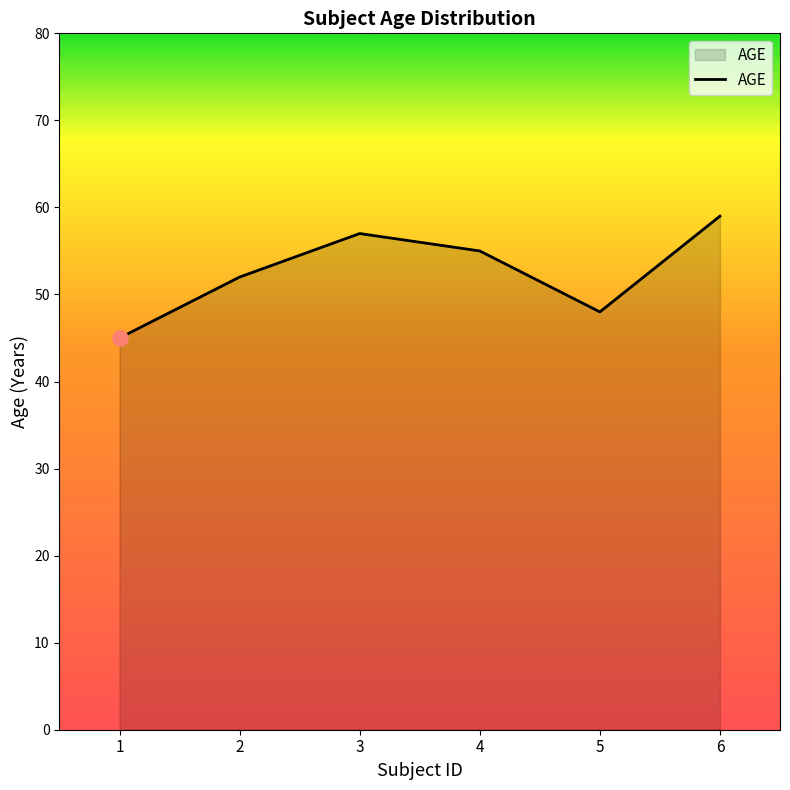

What is the change in value from 1 to 2?

+7